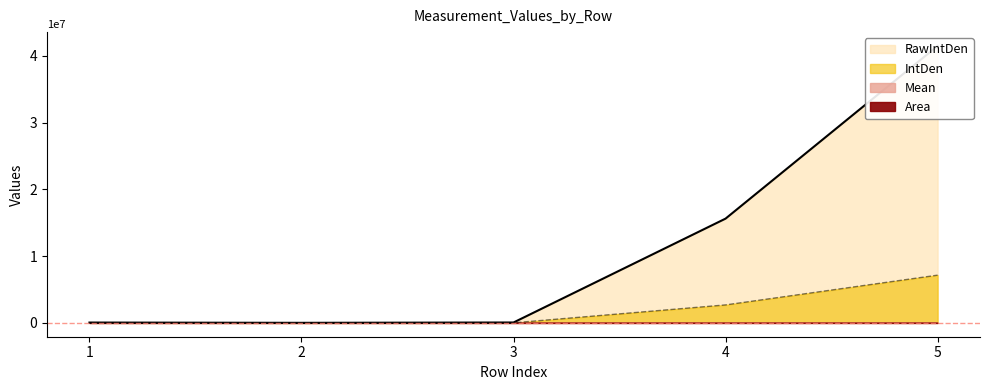

Is it true that Mean equals 6889.0 at 2?

True